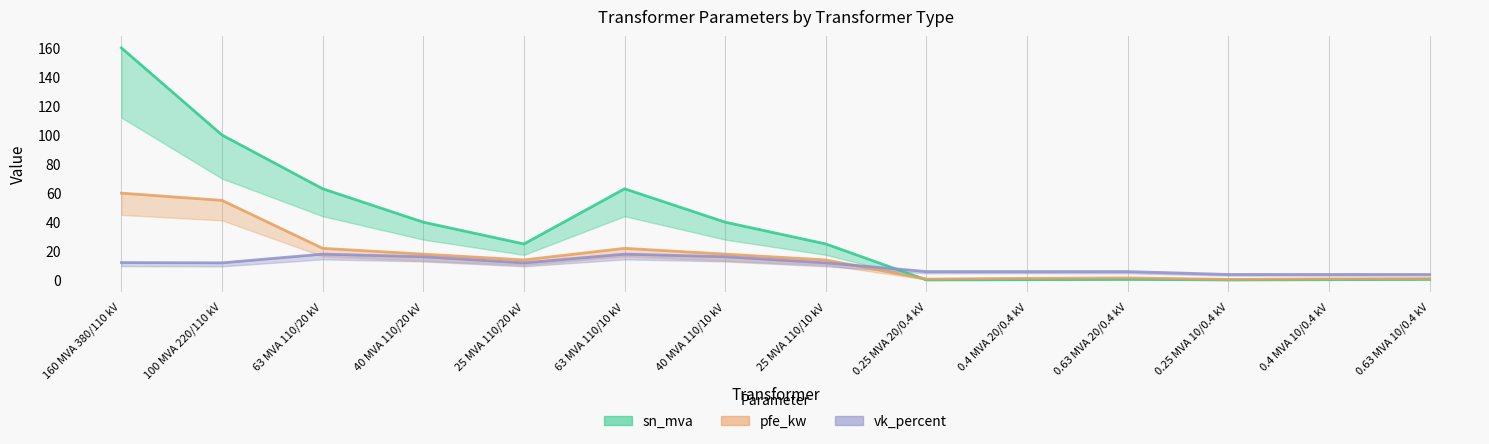

Reading left to right, list all the values displayed in this chart.

pfe_kw: 60.0	55.0	22.0	18.0	14.0	22.0	18.0	14.0	0.8	1.4	1.6	0.6	0.9	1.2
sn_mva: 160.0	100.0	63.0	40.0	25.0	63.0	40.0	25.0	0.2	0.4	0.6	0.2	0.4	0.6
vk_percent: 12.2	12.0	18.0	16.2	12.0	18.0	16.2	12.0	6.0	6.0	6.0	4.0	4.0	4.0